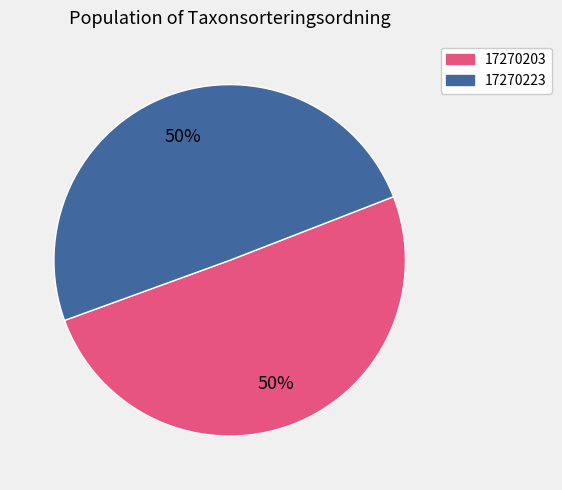

Is it true that 17270223 is 44% of the pie?

False